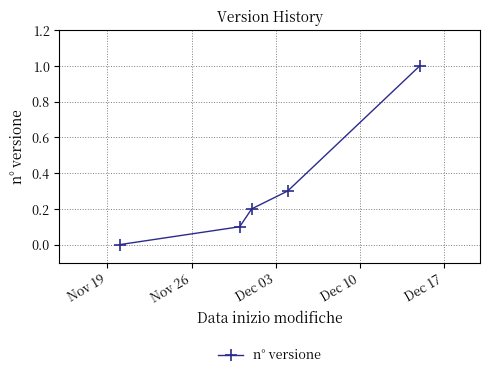

What is the difference between the maximum and minimum values?

1.0